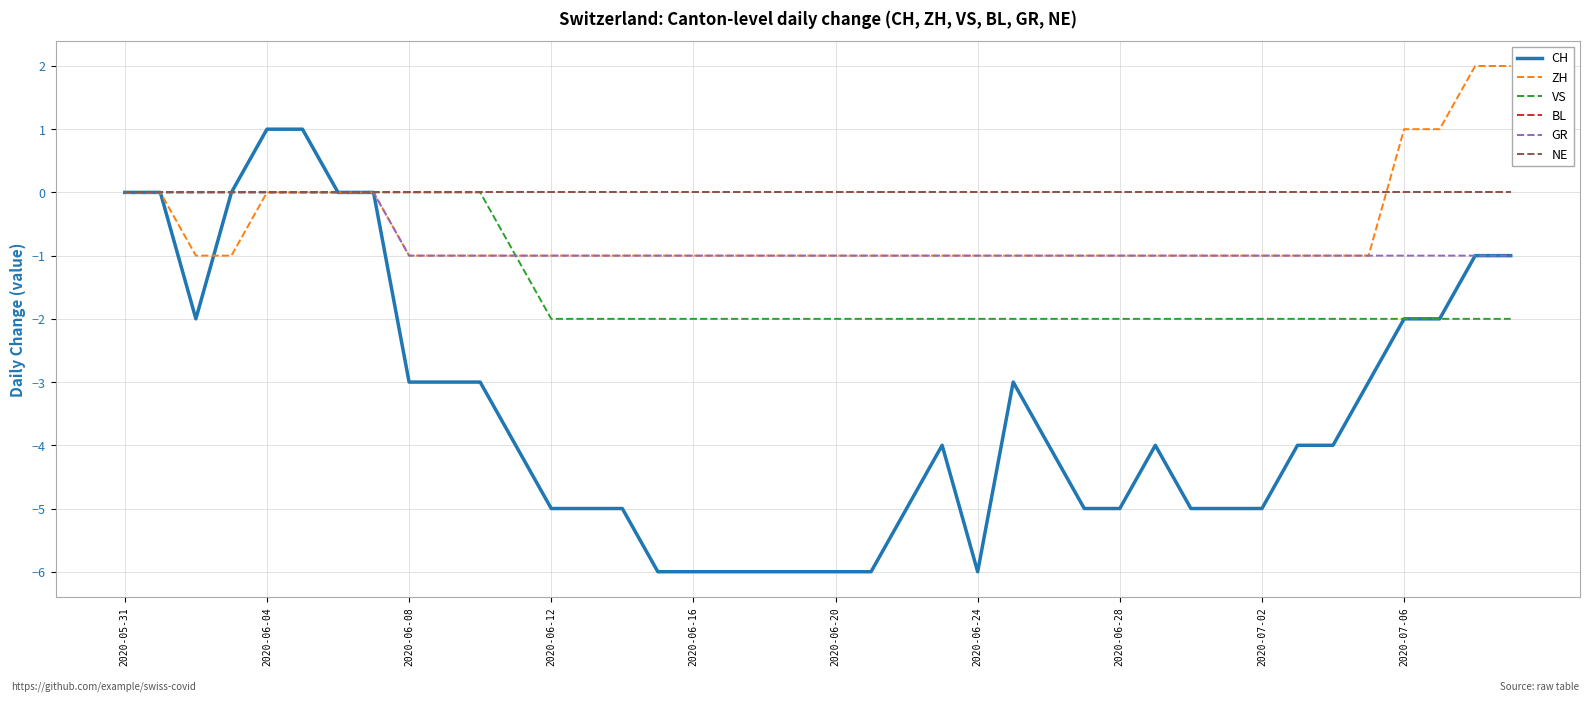

Is this an area chart (filled region under the line)?

No